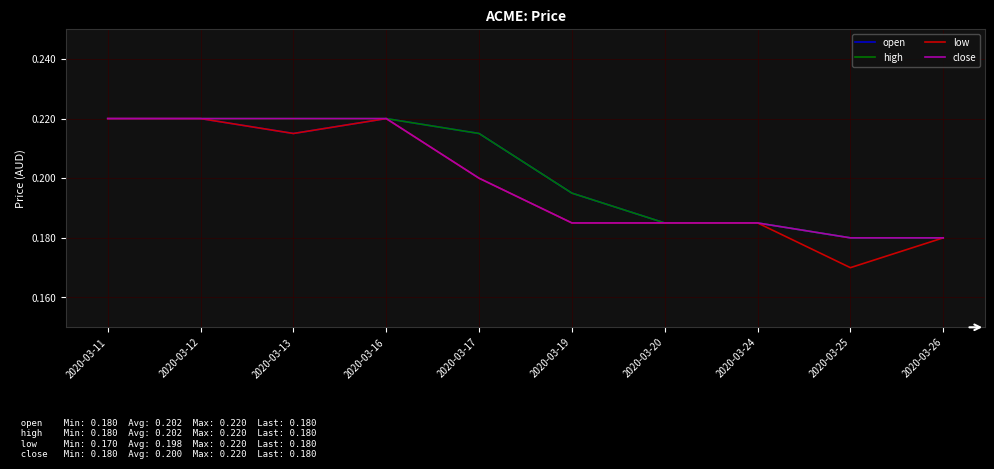

What is the total value across all series at 2020-03-12?

0.9